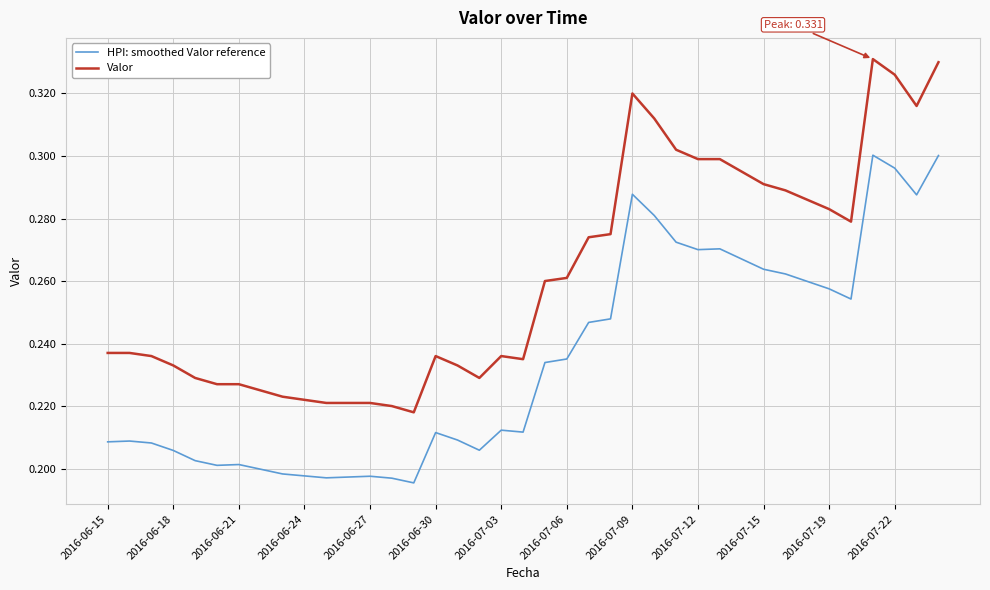

Does the chart have visible grid lines?

Yes